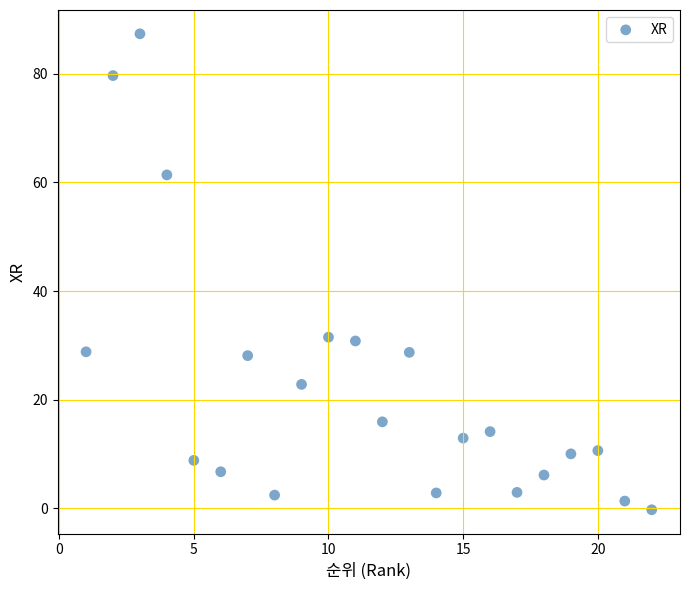

What is the range of Y values (max minus min)?

87.7